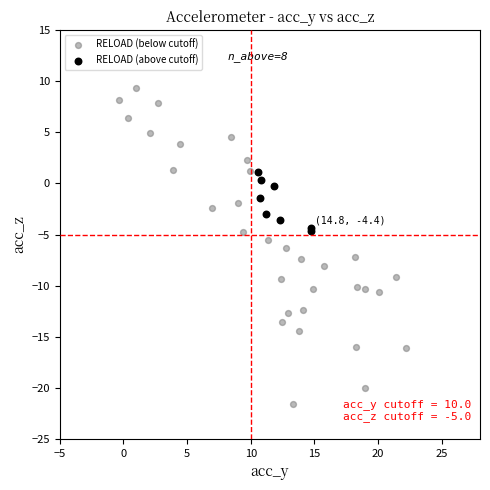

Which series has the largest Y range (max minus min)?

RELOAD (below cutoff)